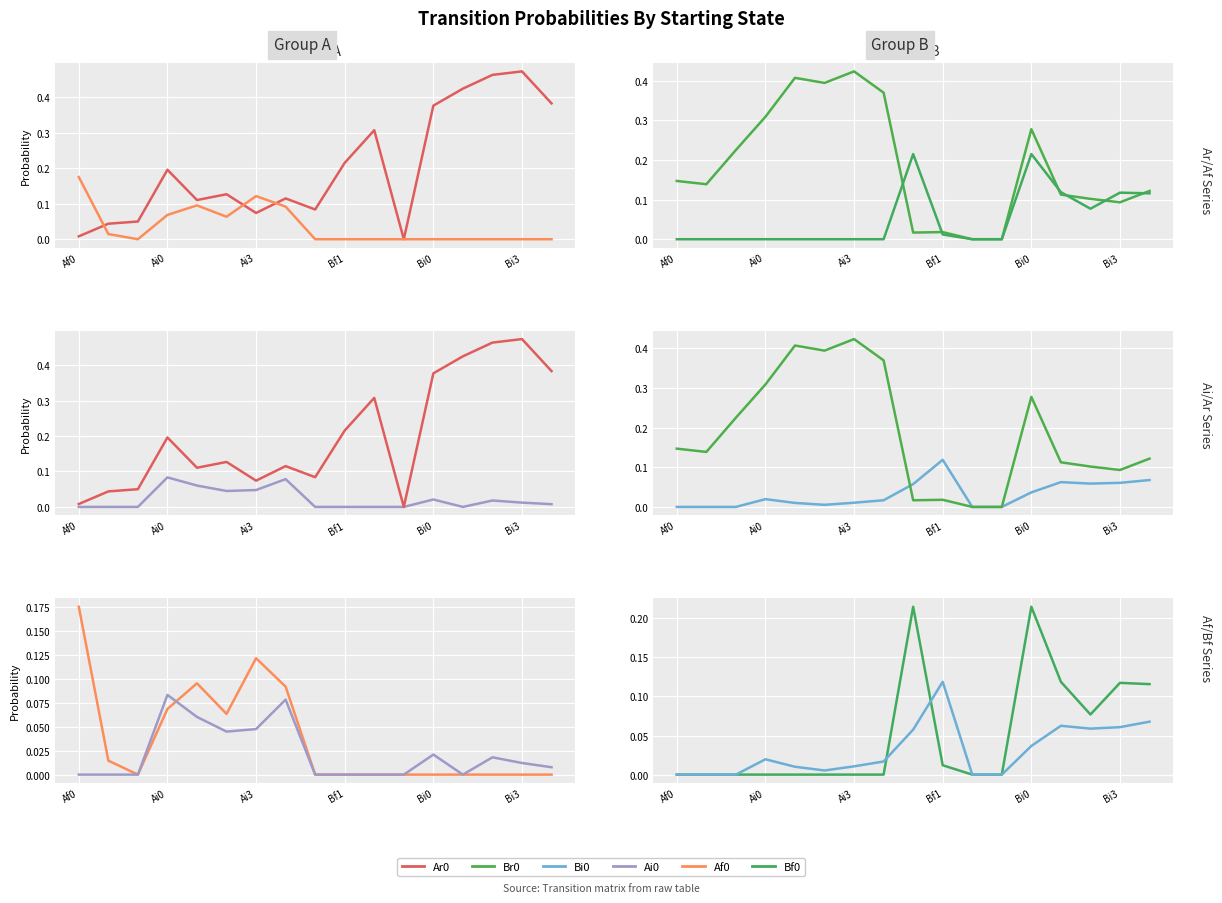

At which label does Br0 reach its minimum?

10